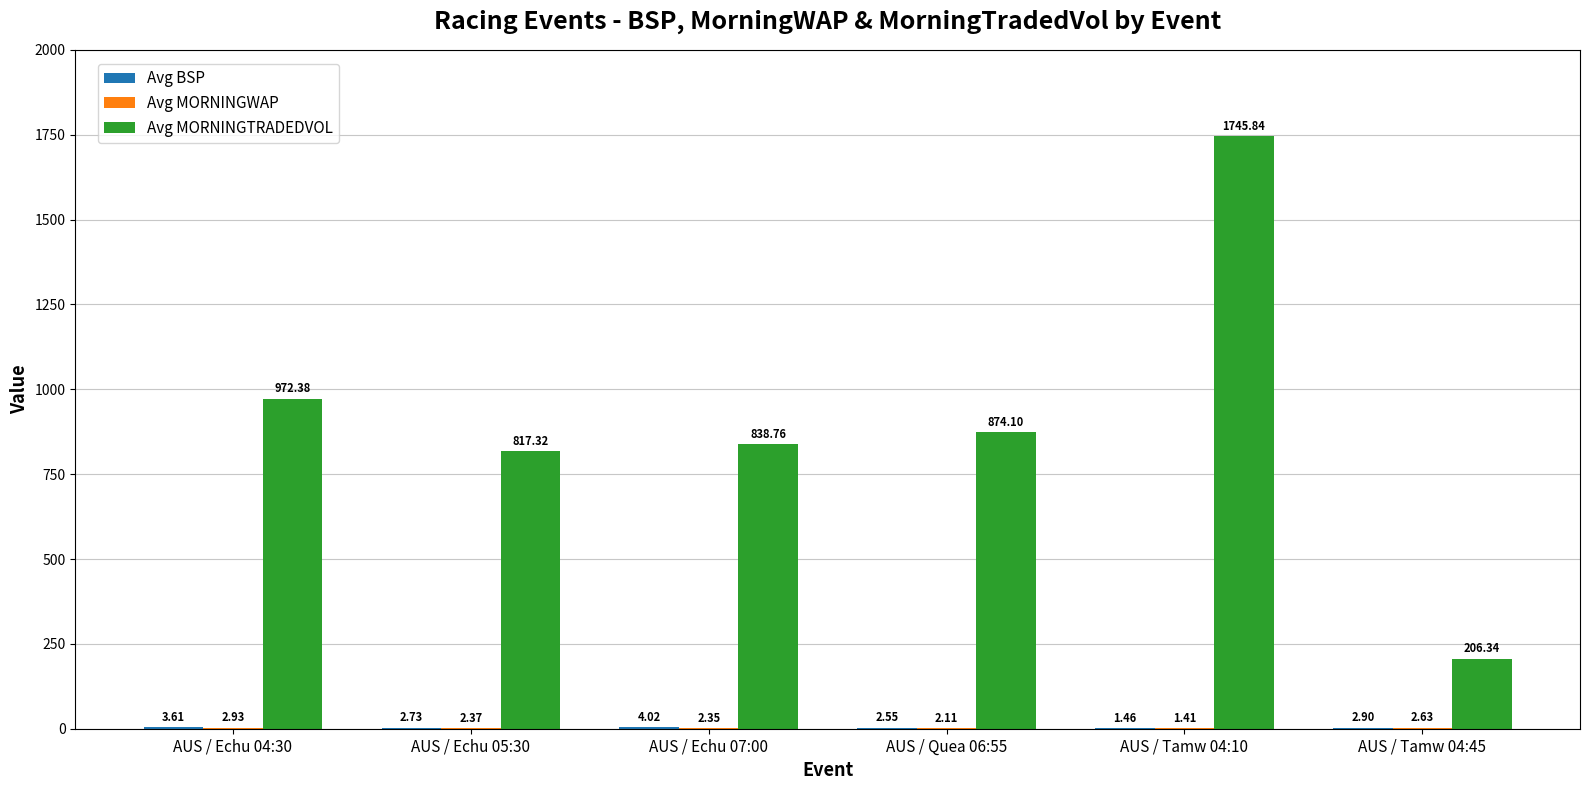

Which series has the largest total across all categories?

Avg MORNINGTRADEDVOL